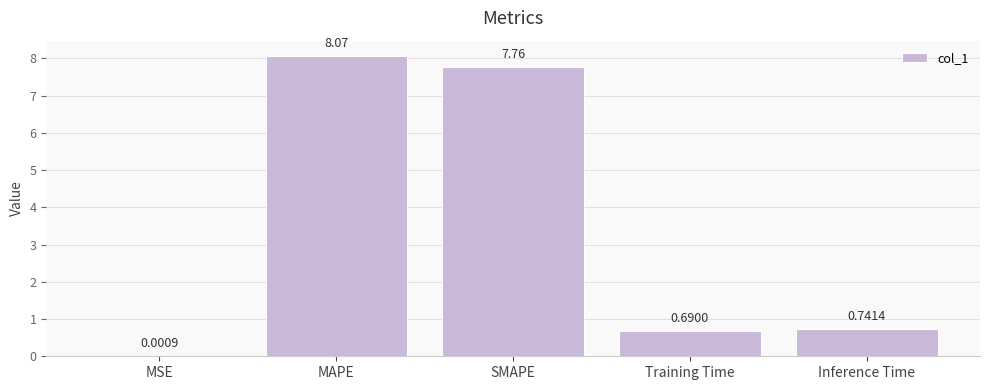

What is the average value?

3.5